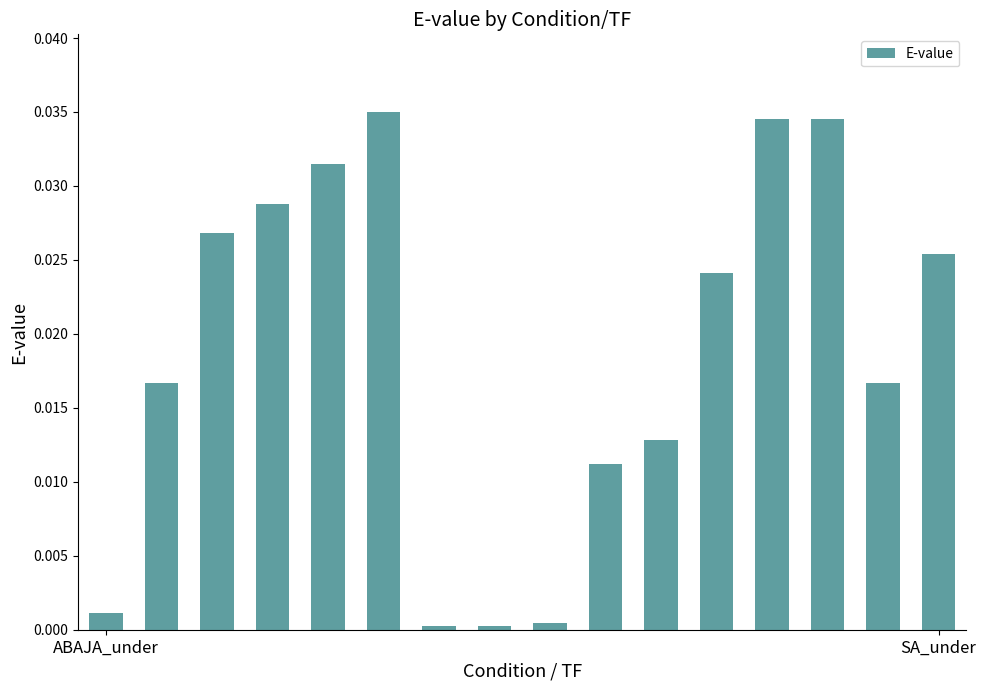

What is the sum of all values?

0.3